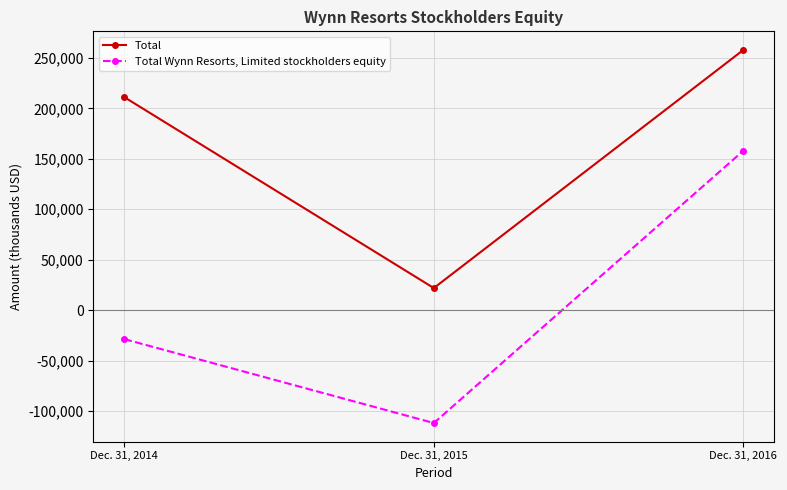

How many lines are shown in the chart?

2